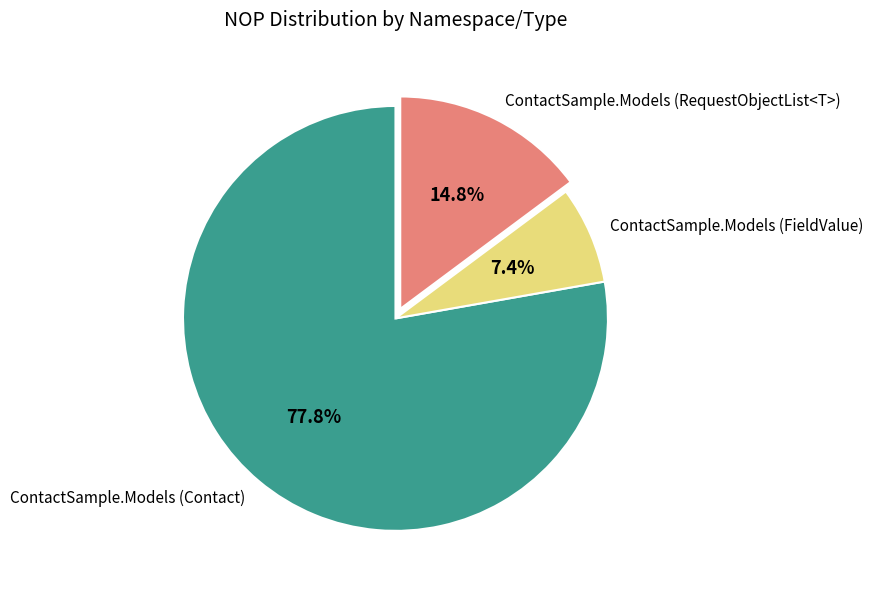

Is the sum of ContactSample.Models (FieldValue) and ContactSample.Models (Contact) greater than half?

Yes